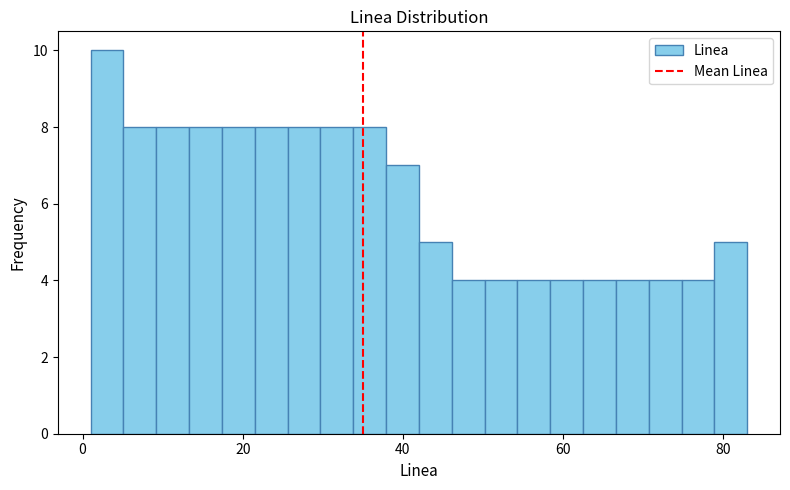

Read against the x-axis, roughly where is the centre of the tallest bar?

4